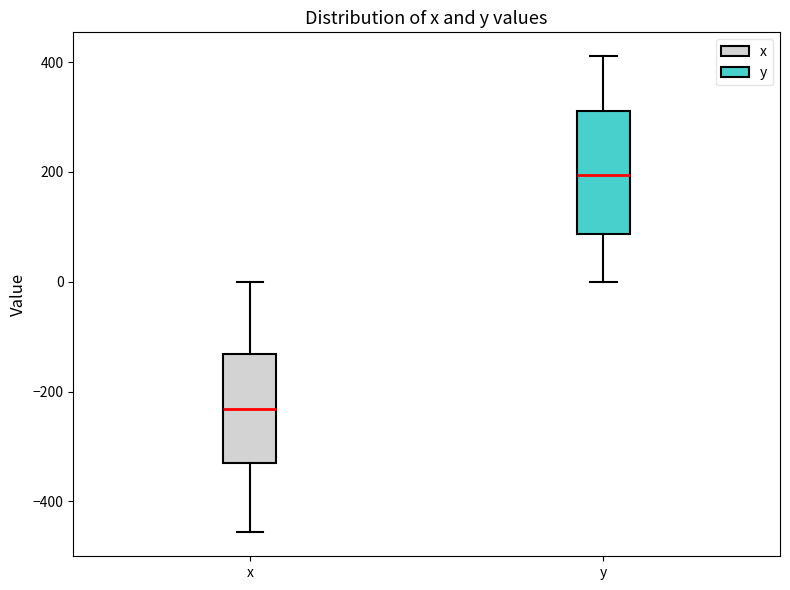

Reading left to right, transcribe this box plot: for each box, give where its median line is, the range the box spans, and where its two whiskers end, as read against the y-axis. The values are not printed on the chart, so give them approximately, as read against the axis.

x: median -240, box -320 to -140, whiskers -460 to 0
y: median 200, box 80 to 320, whiskers 0 to 420